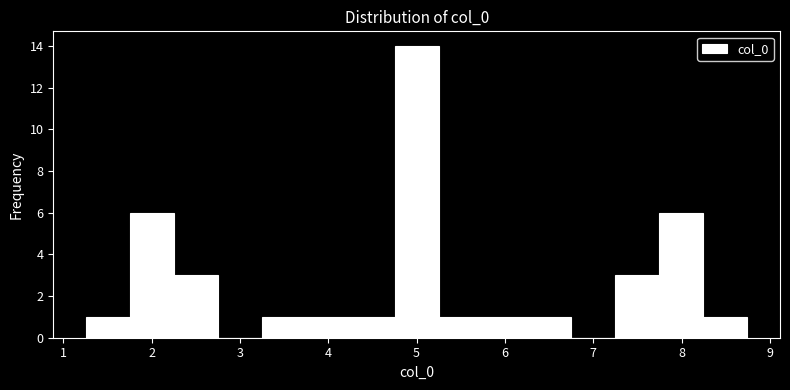

Over which range of the x-axis is the bar tallest?

4.8 to 5.2